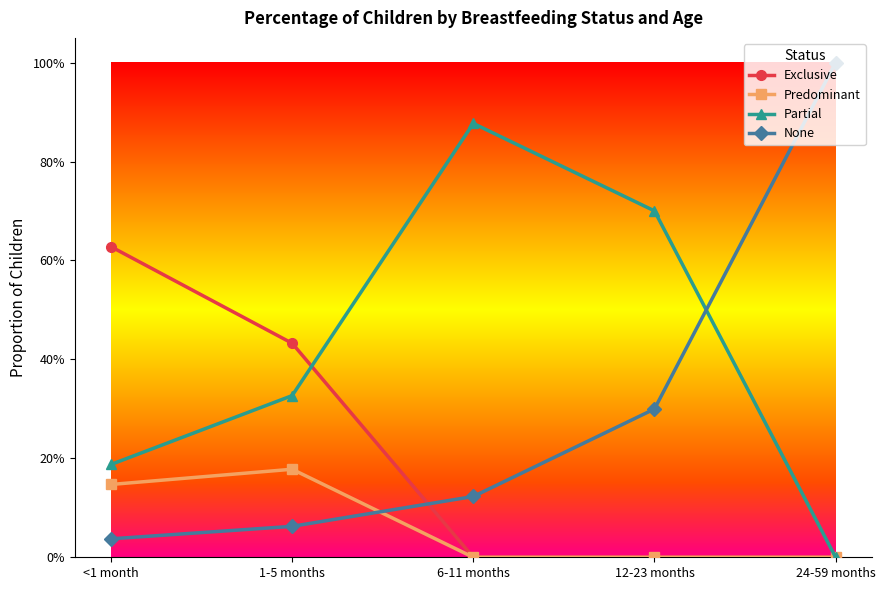

The value of Partial at 24-59 months is 0.4. True or false?

False